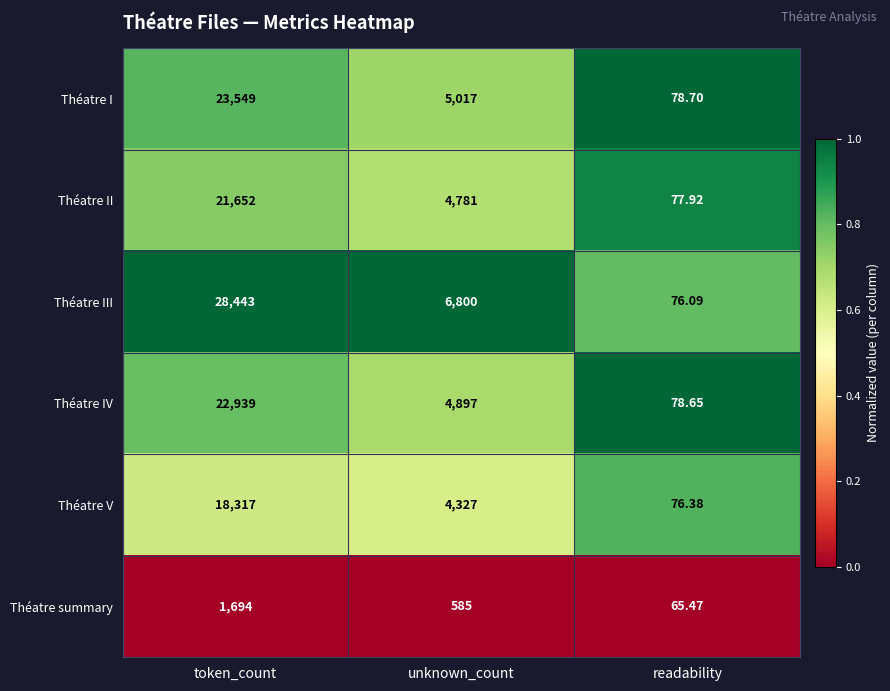

At which label does Théatre III first exceed 6800?

token_count